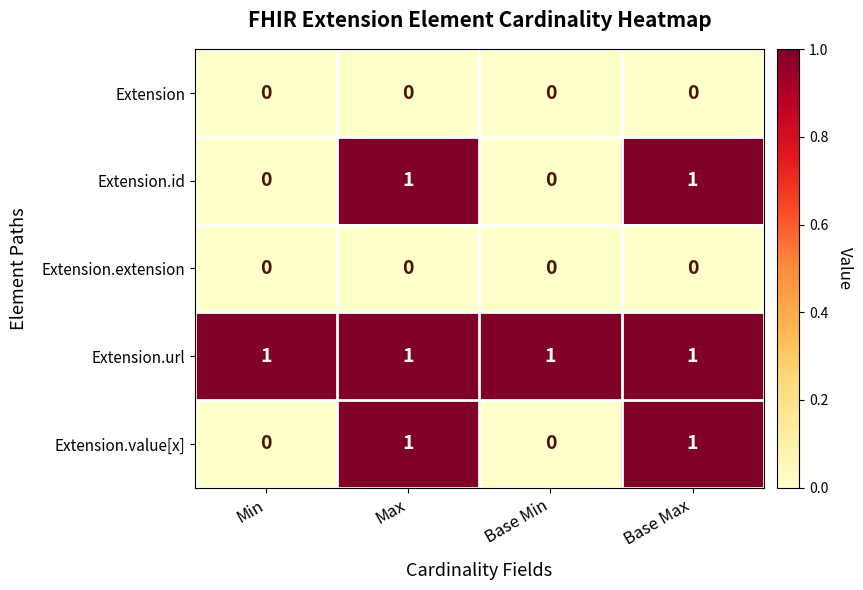

The Extension.value[x] series shows 1 at Min. True or false?

False